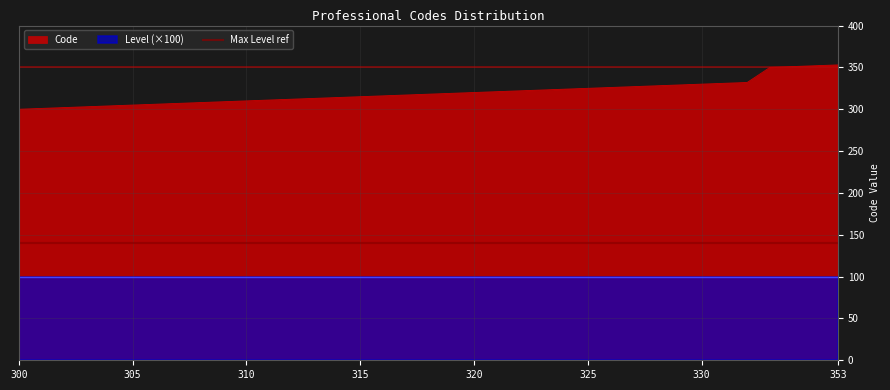

What is the greatest value displayed?

353